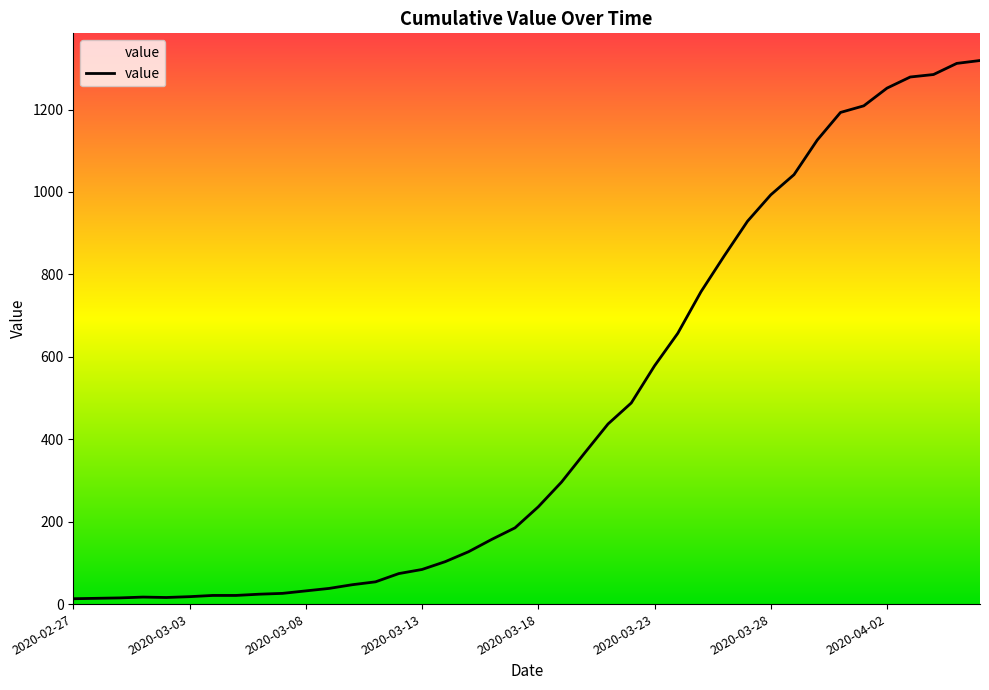

What is the difference between the maximum and minimum values?

1306